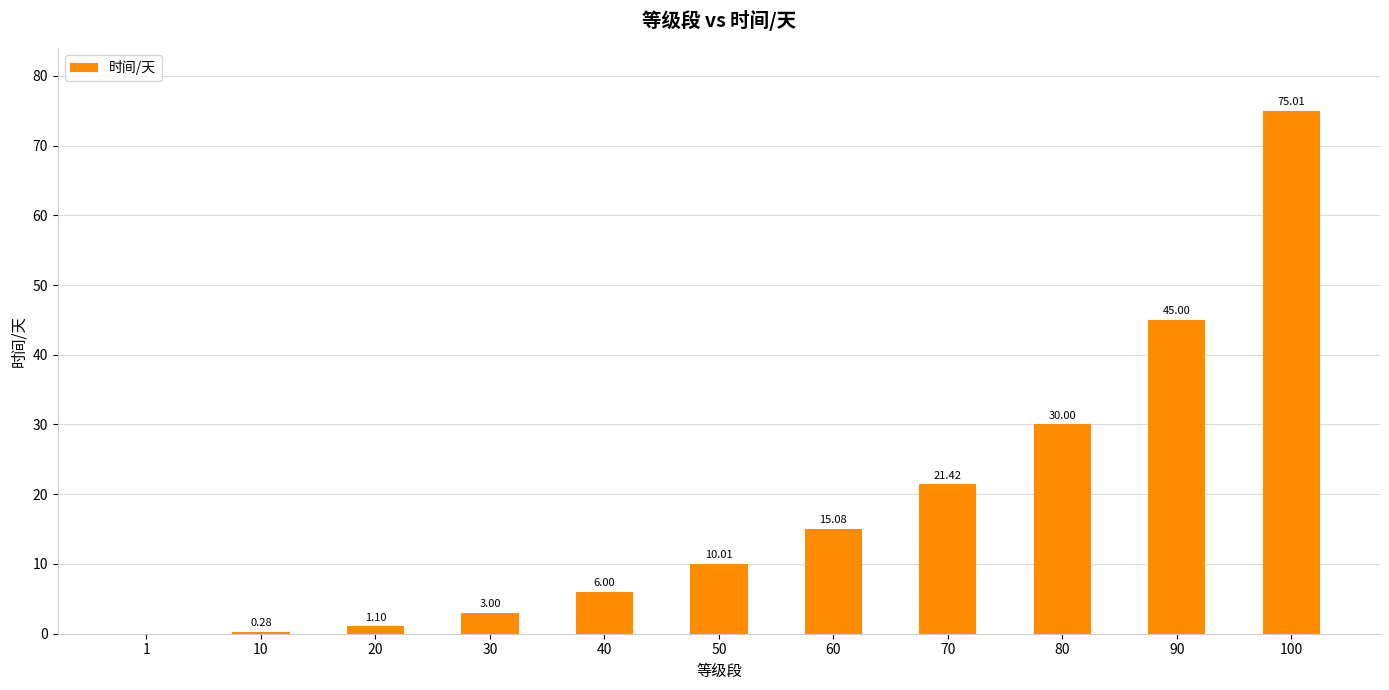

Are the bars horizontal?

No